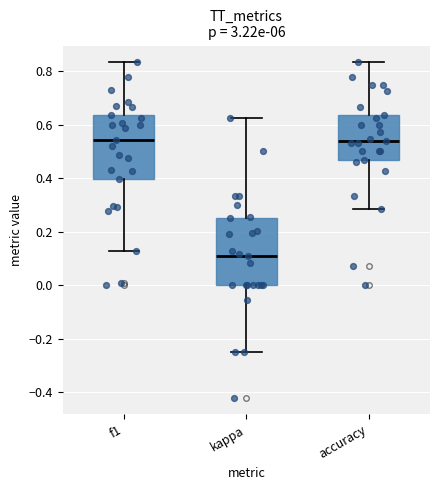

Reading left to right, read every box against the y-axis: the position of its median line, the range the box covers, and the ends of its whiskers. The values are not printed on the chart, so give them approximately, as read against the axis.

f1: median 0.54, box 0.40 to 0.64, whiskers 0.12 to 0.84
kappa: median 0.10, box 0.00 to 0.26, whiskers -0.24 to 0.62
accuracy: median 0.54, box 0.46 to 0.64, whiskers 0.28 to 0.84